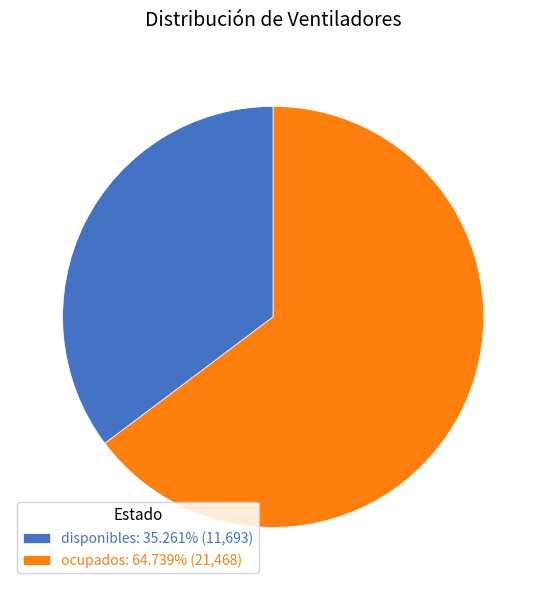

Is disponibles the majority of the pie?

No